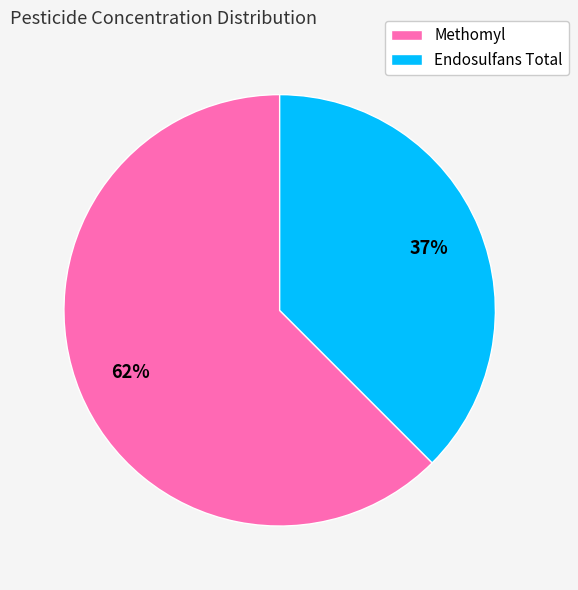

To the nearest percent, what is the difference between the Methomyl and Endosulfans Total slice percentages?

25%